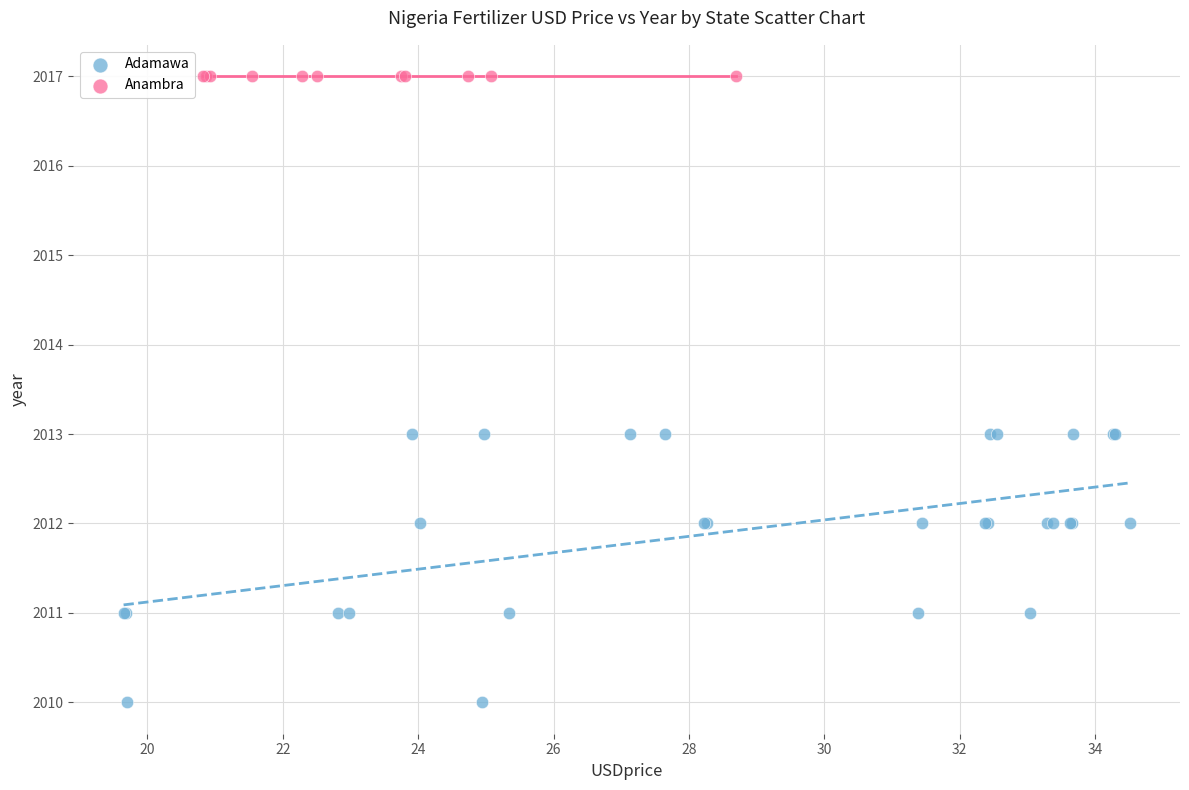

Which series reaches the maximum Y coordinate?

Anambra